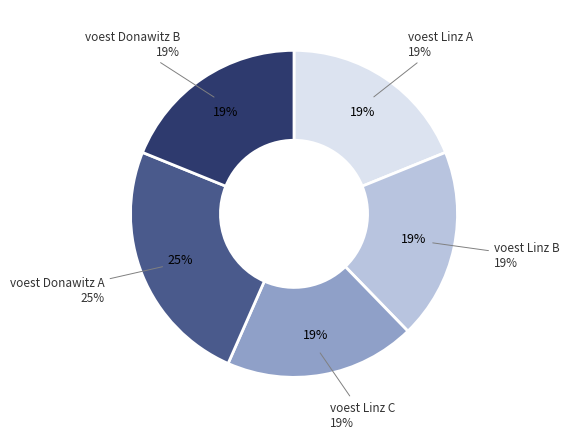

The voest Donawitz A slice represents 15% of the pie. True or false?

False